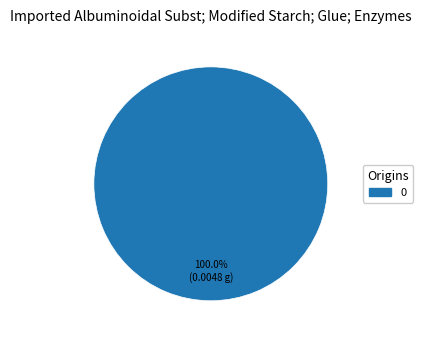

Is 0 the majority of the pie?

Yes